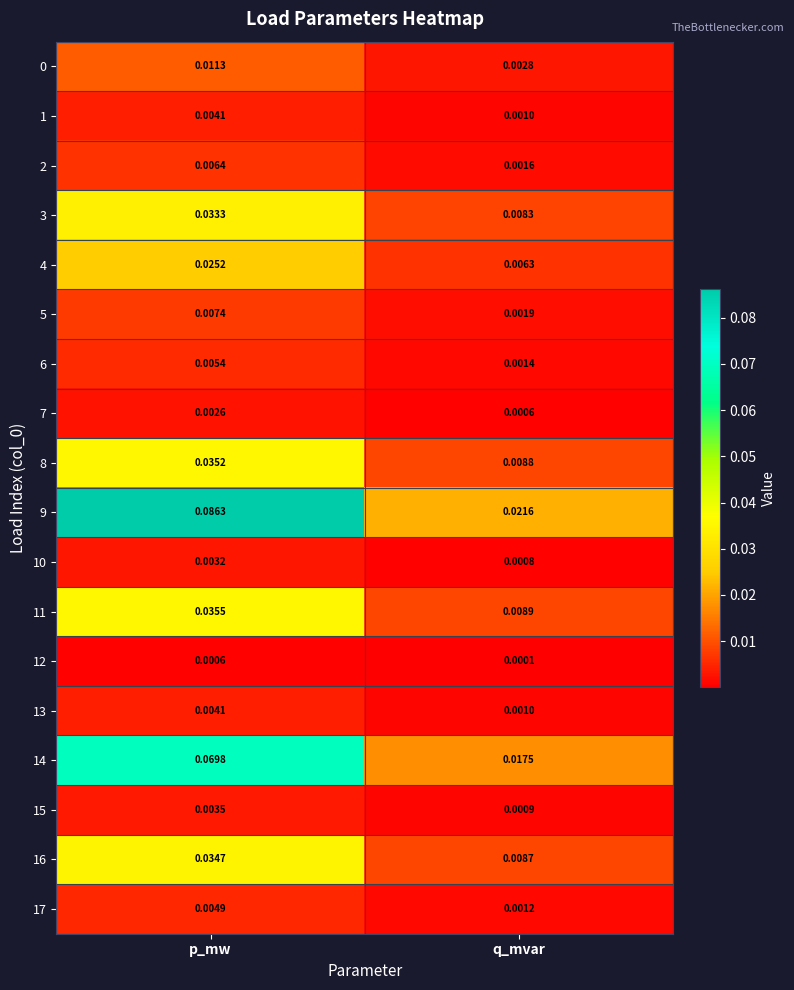

Which series changed the most between p_mw and q_mvar?

9